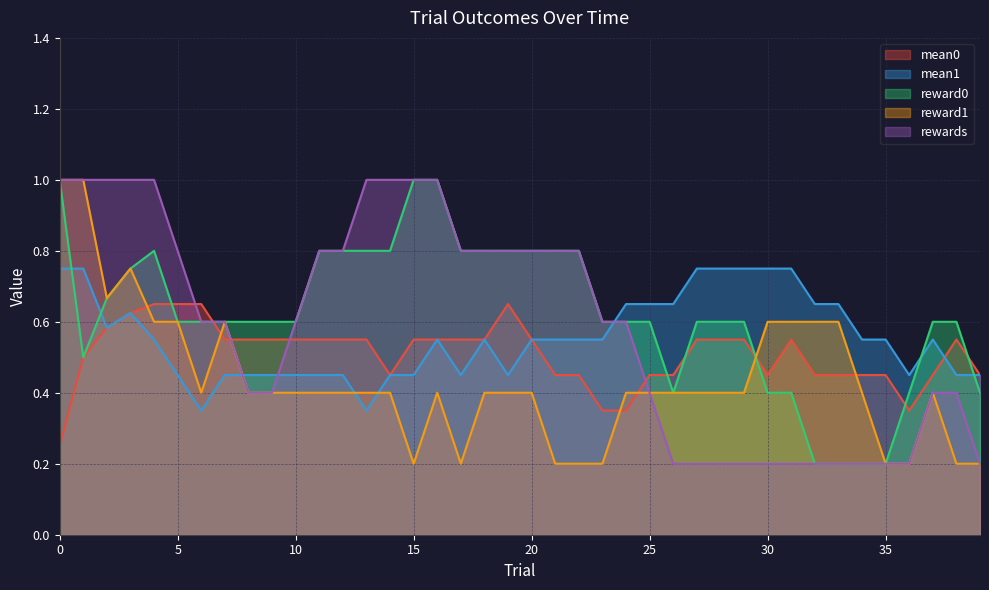

True or false: mean0 and reward0 intersect in this chart.

True